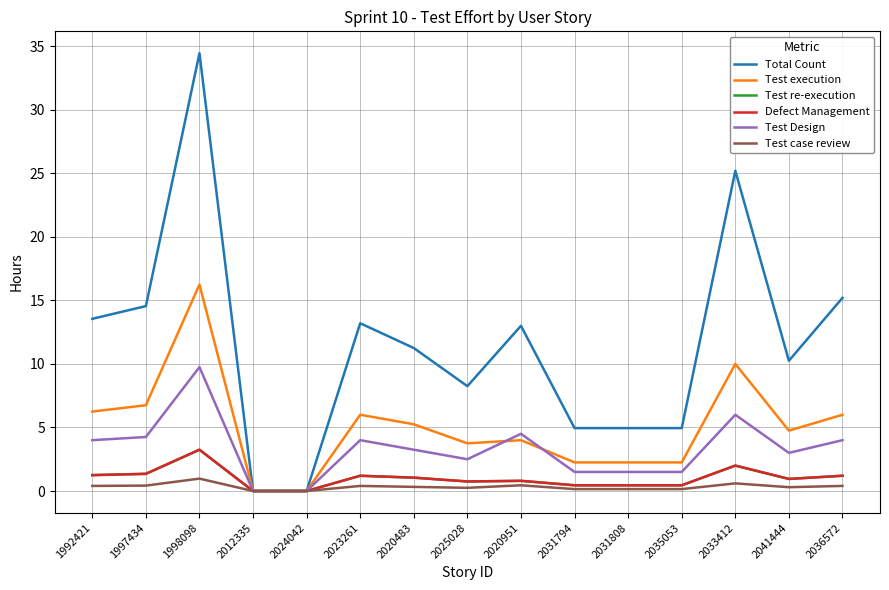

What is the sum of all Test execution values?

75.8